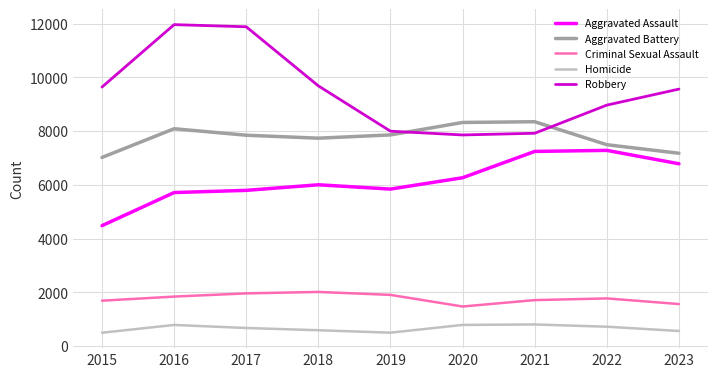

What is the sum of all Aggravated Assault values?

55396